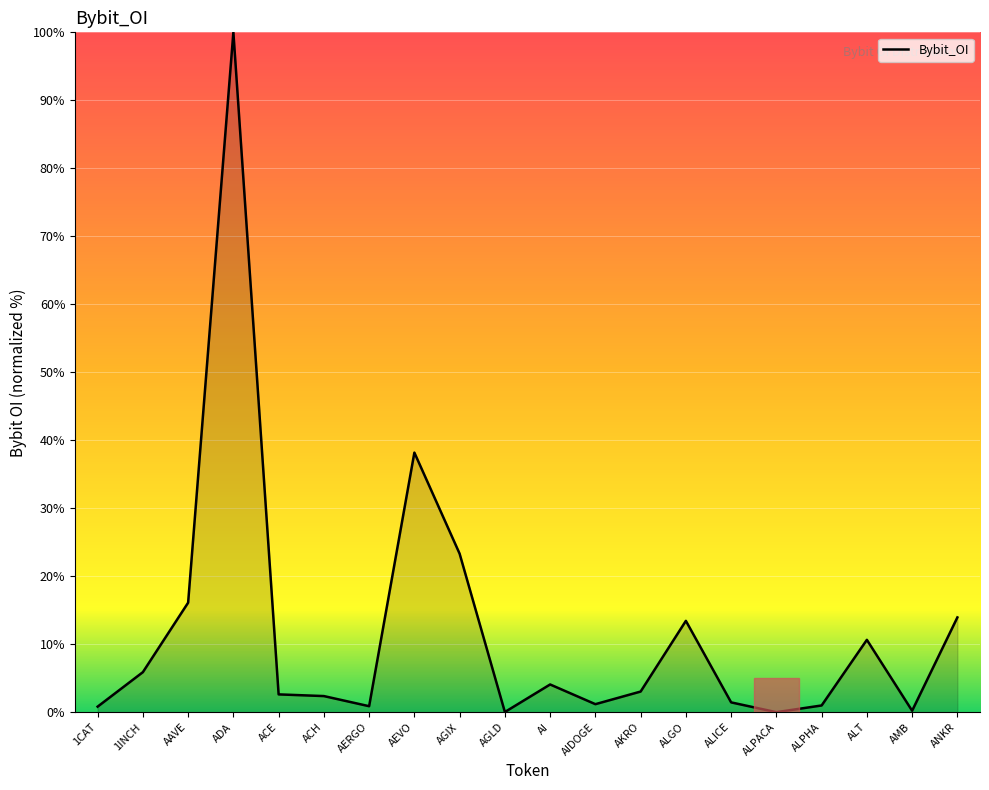

Which has a higher value, ALT or ADA?

ADA